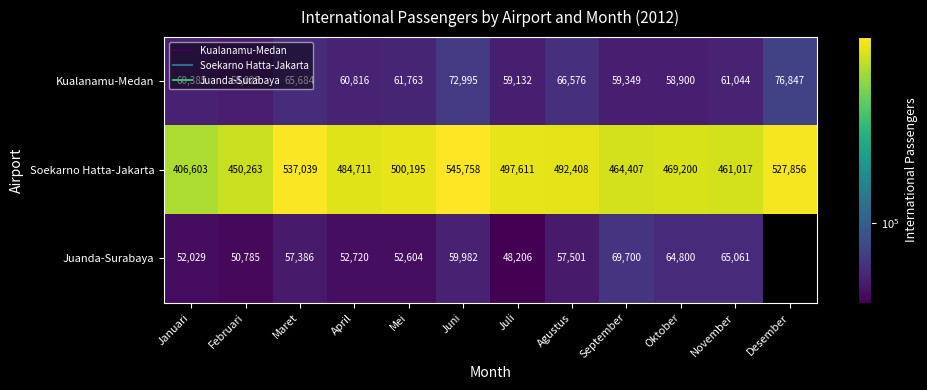

What is the total value across all series at Juni?

678735.0